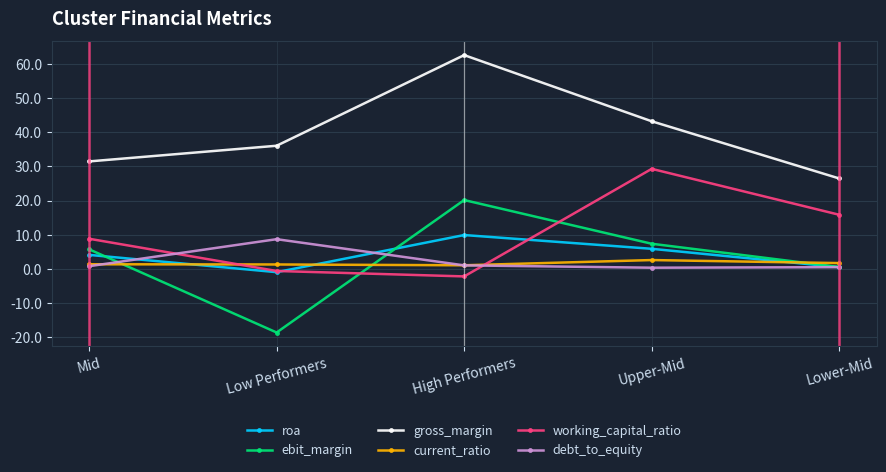

What is the value of the debt_to_equity point at the 1st from the left?

0.7